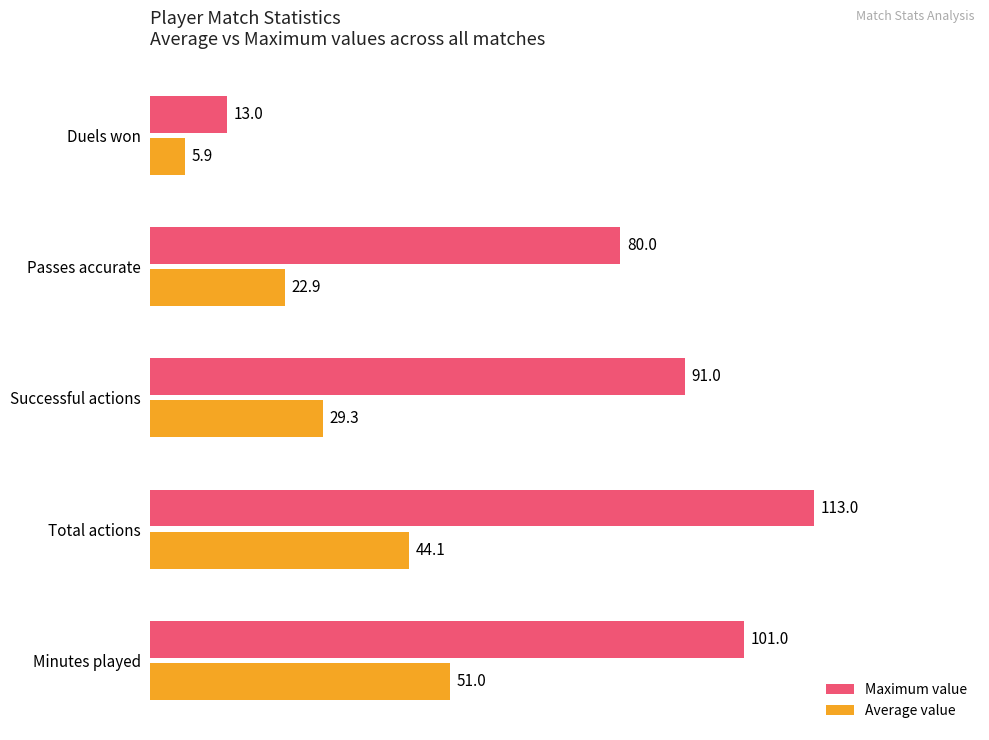

Which series has the largest range (max minus min)?

Maximum value